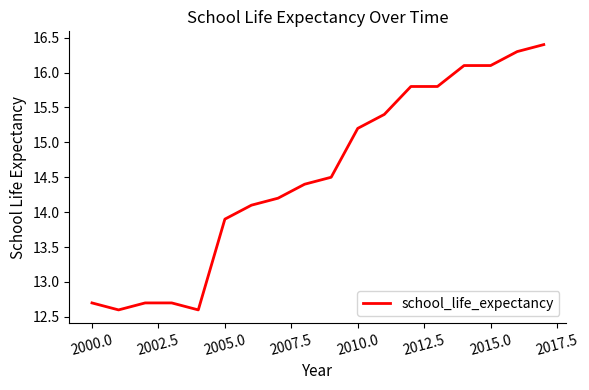

What is the smallest value displayed?

12.6